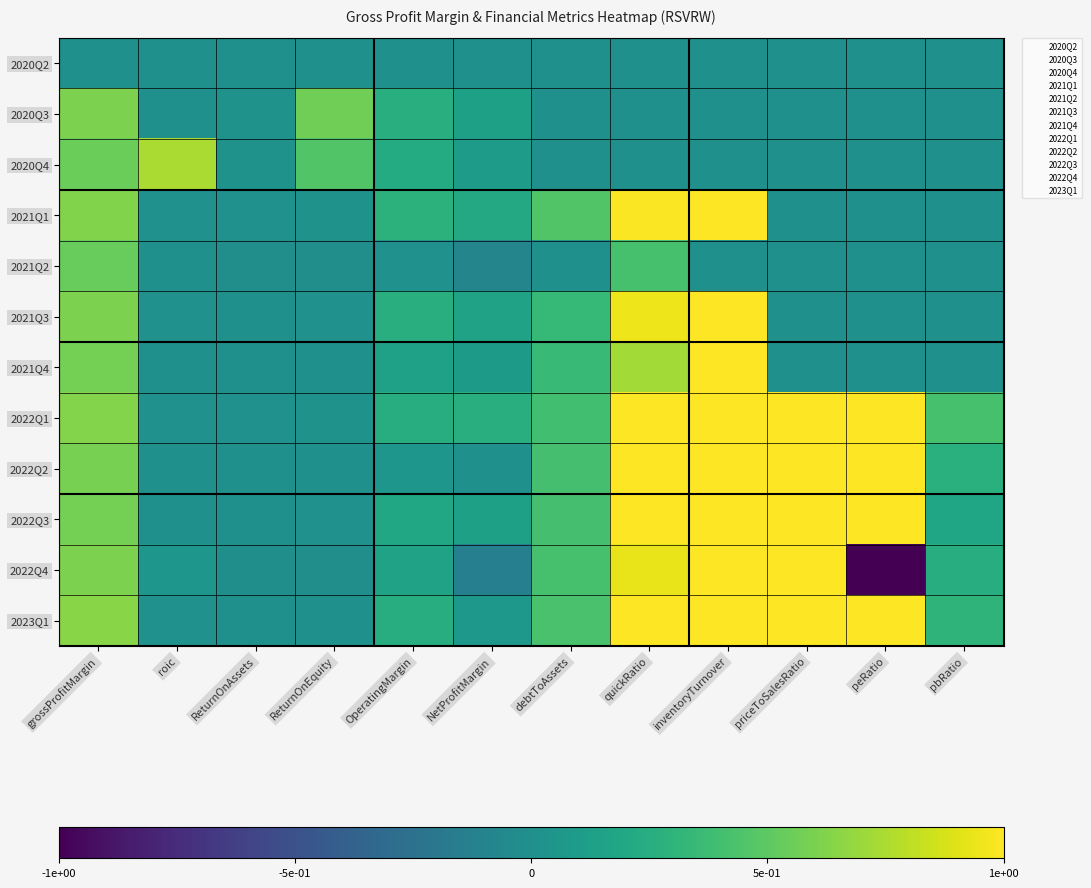

Which label corresponds to the smallest value in the chart?

peRatio